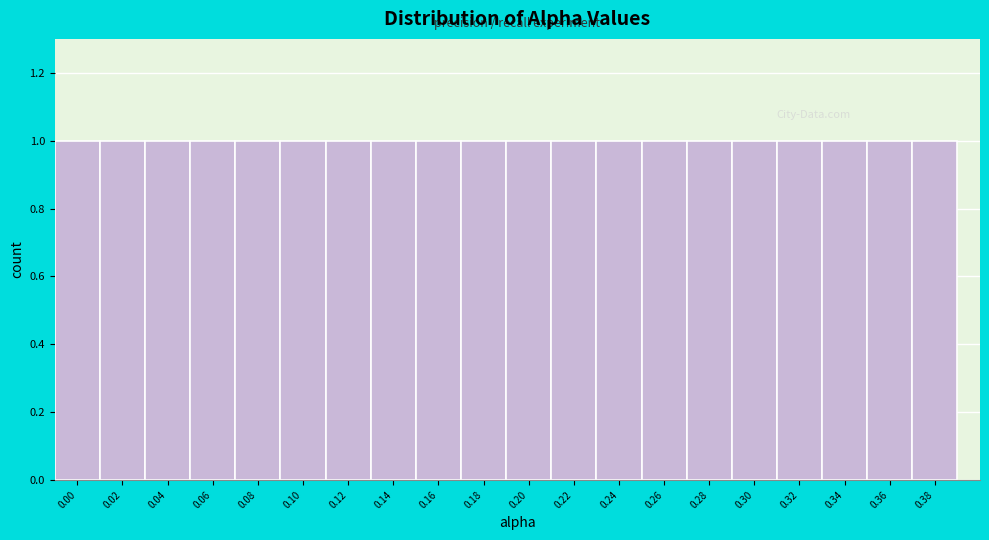

What is the height of the bar covering 0.19 to 0.21 on the x-axis? The values are not printed on the chart, so give them approximately, as read against the axis.

1